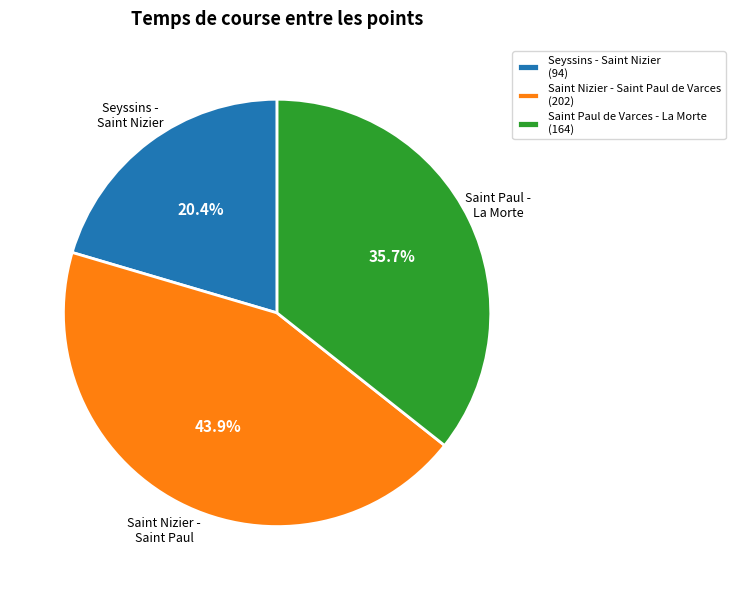

Count the number of slices in the pie.

3